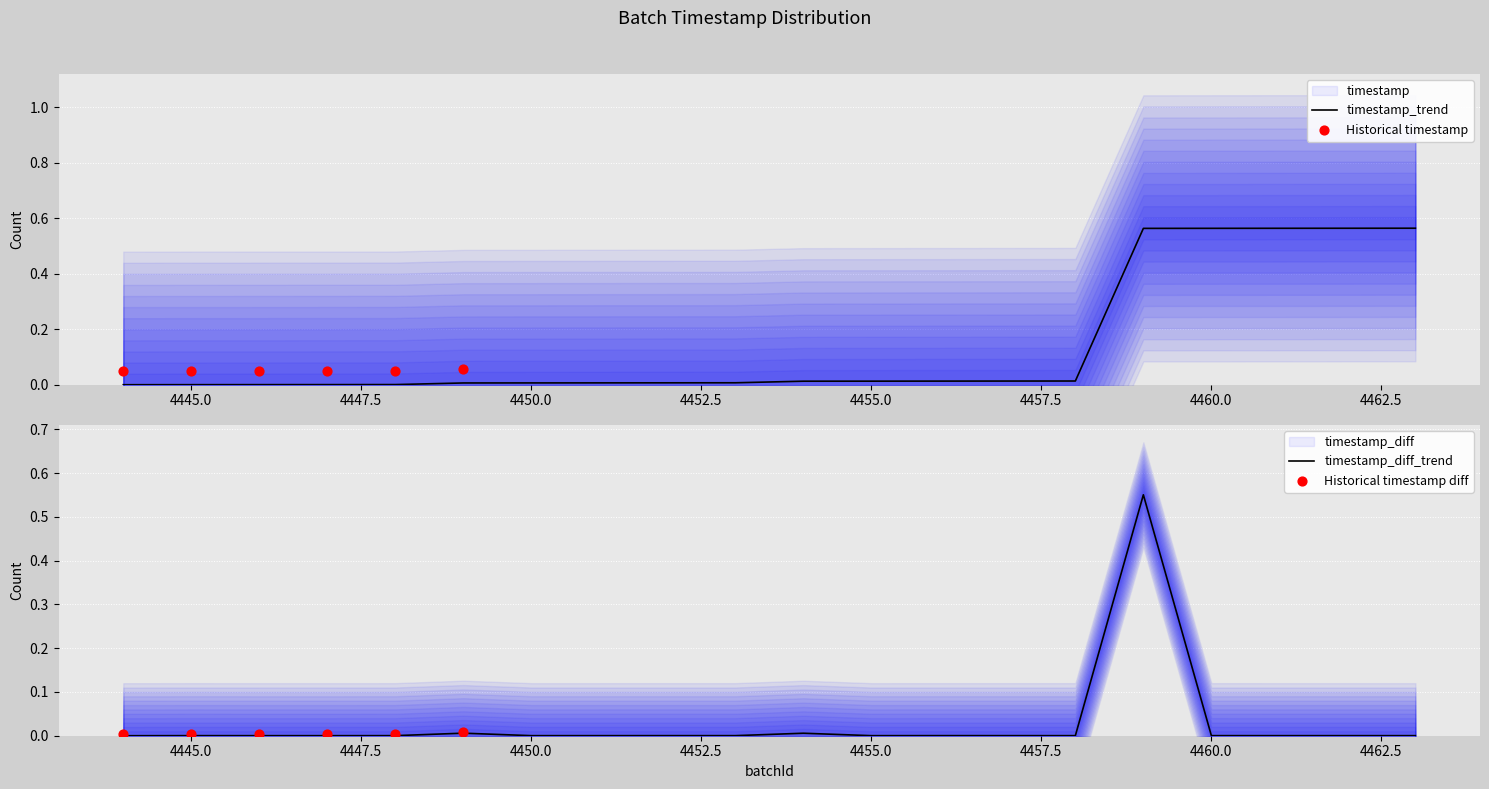

Which has a higher value, 4458 or 4461?

4461